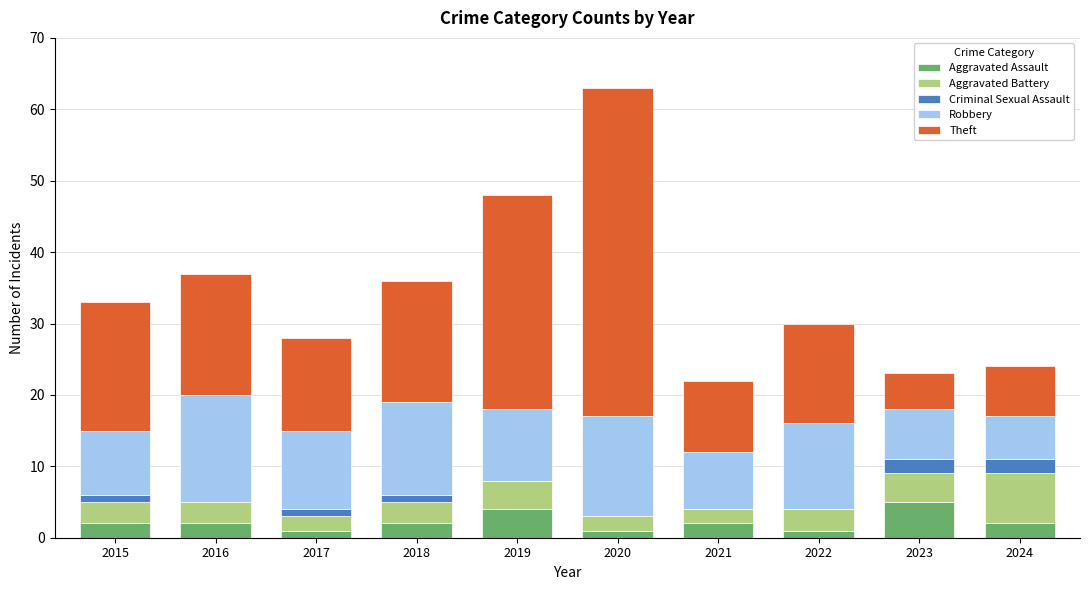

At which category is the sum across all series the highest?

2020